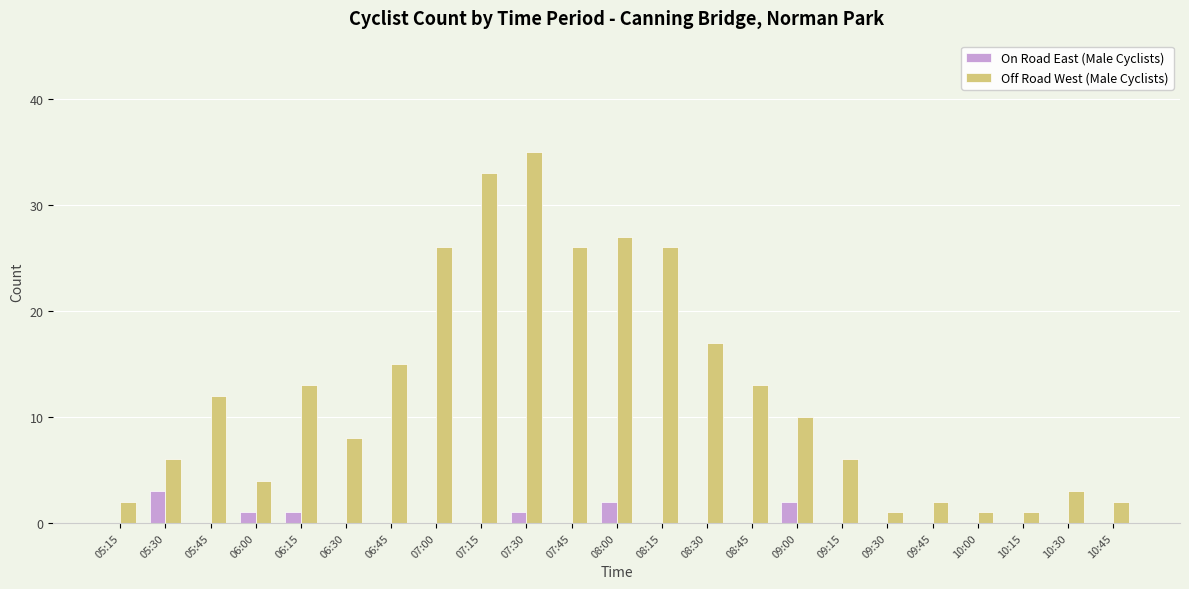

Which category has the highest value in the On Road East (Male Cyclists) series?

05:30